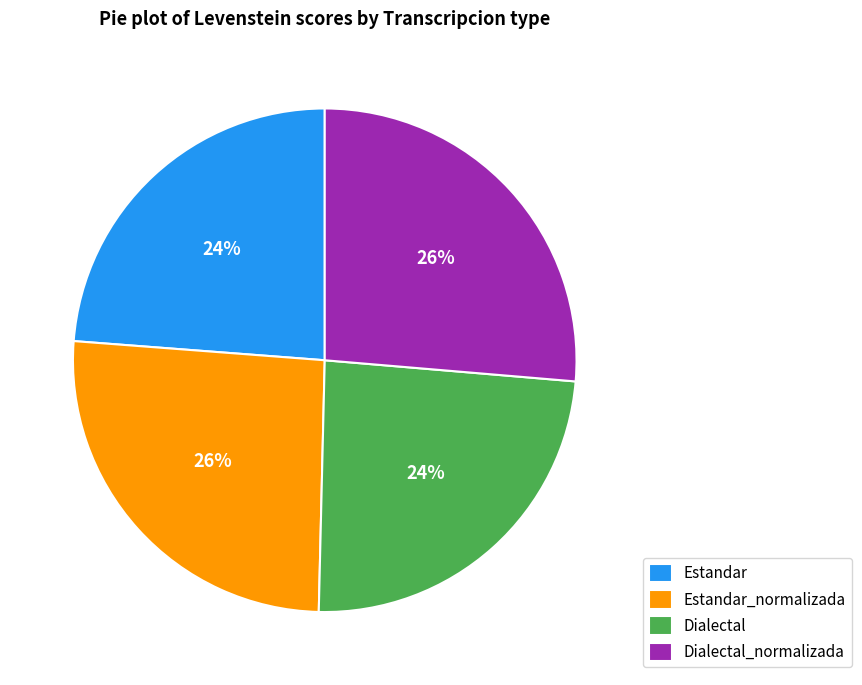

To the nearest percent, what percentage of the pie is Dialectal_normalizada?

26%